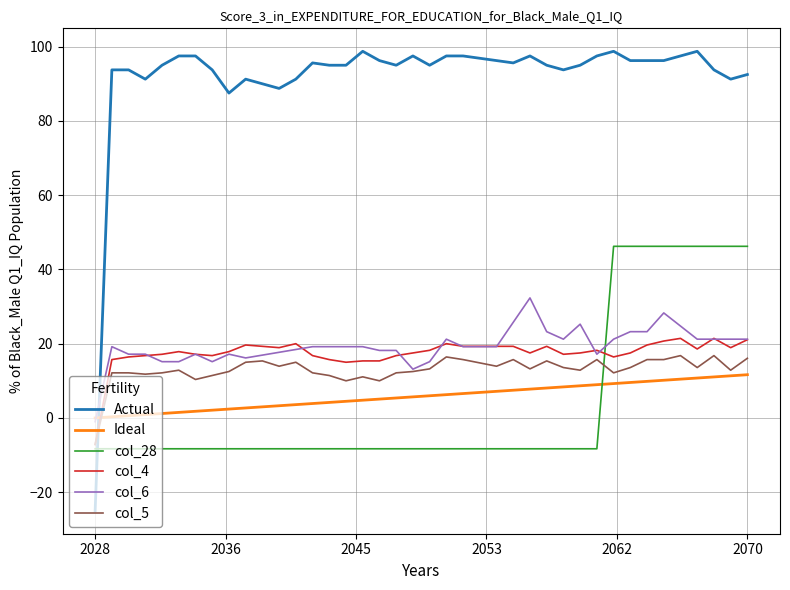

What is the minimum value for Actual?

-25.0